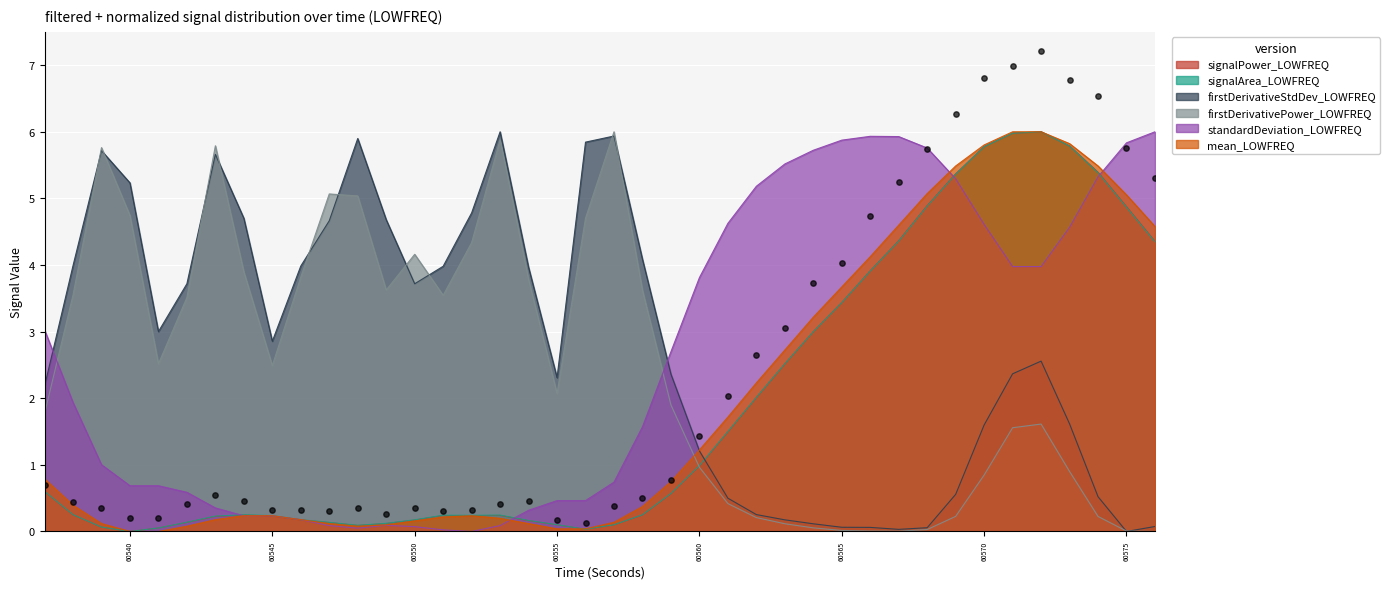

Is the value of standardDeviation_LOWFREQ at 60546 greater than the value of mean_LOWFREQ at 60539?

Yes